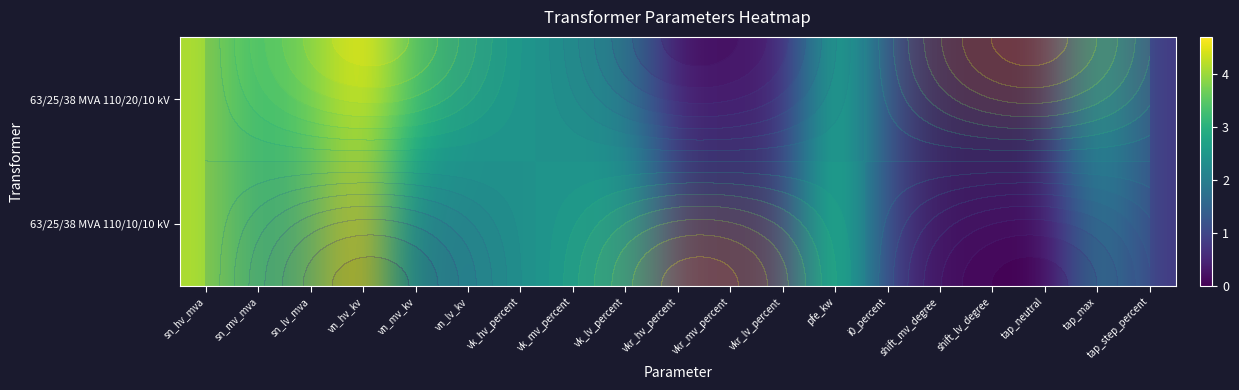

Is it true that 63/25/38 MVA 110/20/10 kV equals 0.0 at shift_lv_degree?

True